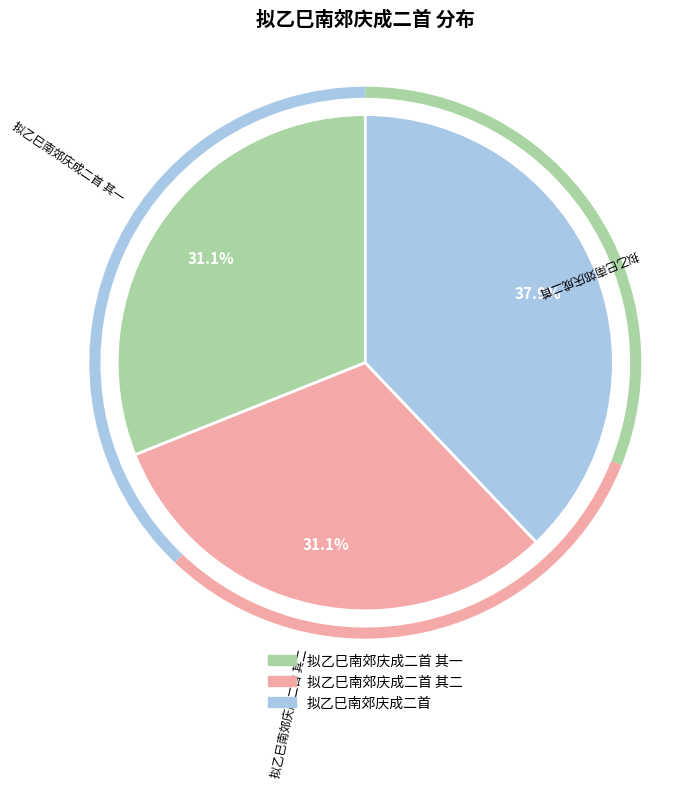

Does any single category account for the majority?

No